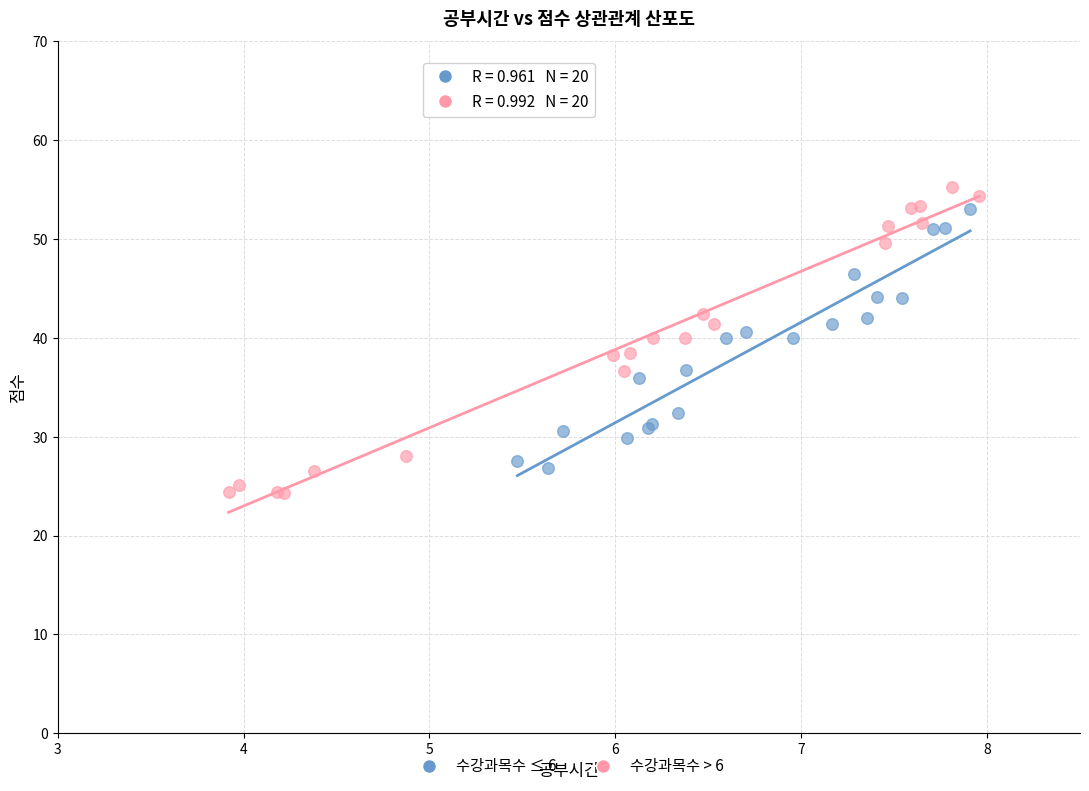

Which series has the widest spread of Y values?

수강과목수 > 6